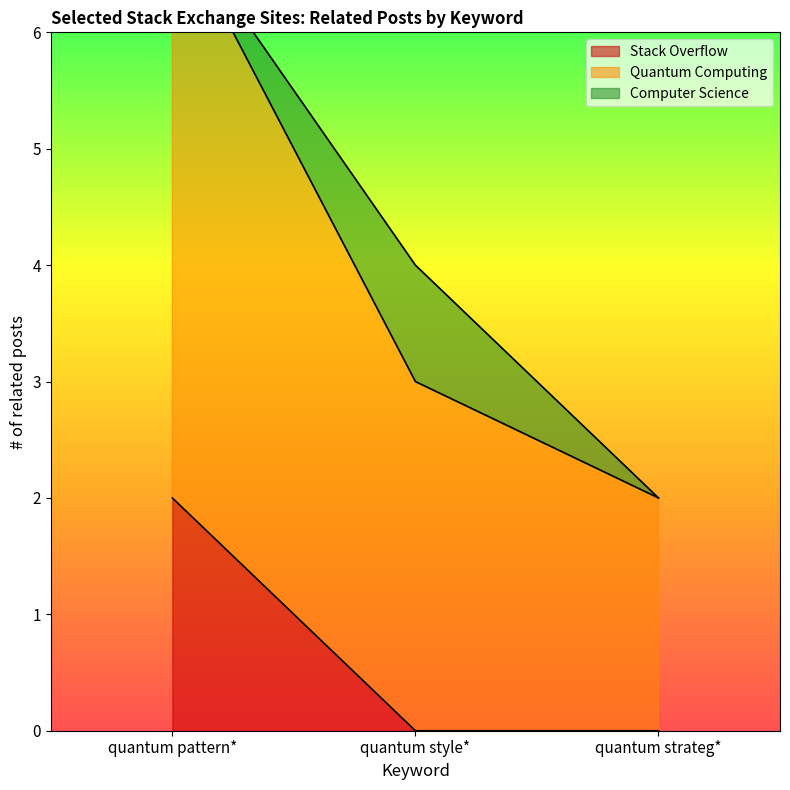

What is the label of the 3rd point from the right?

quantum pattern*